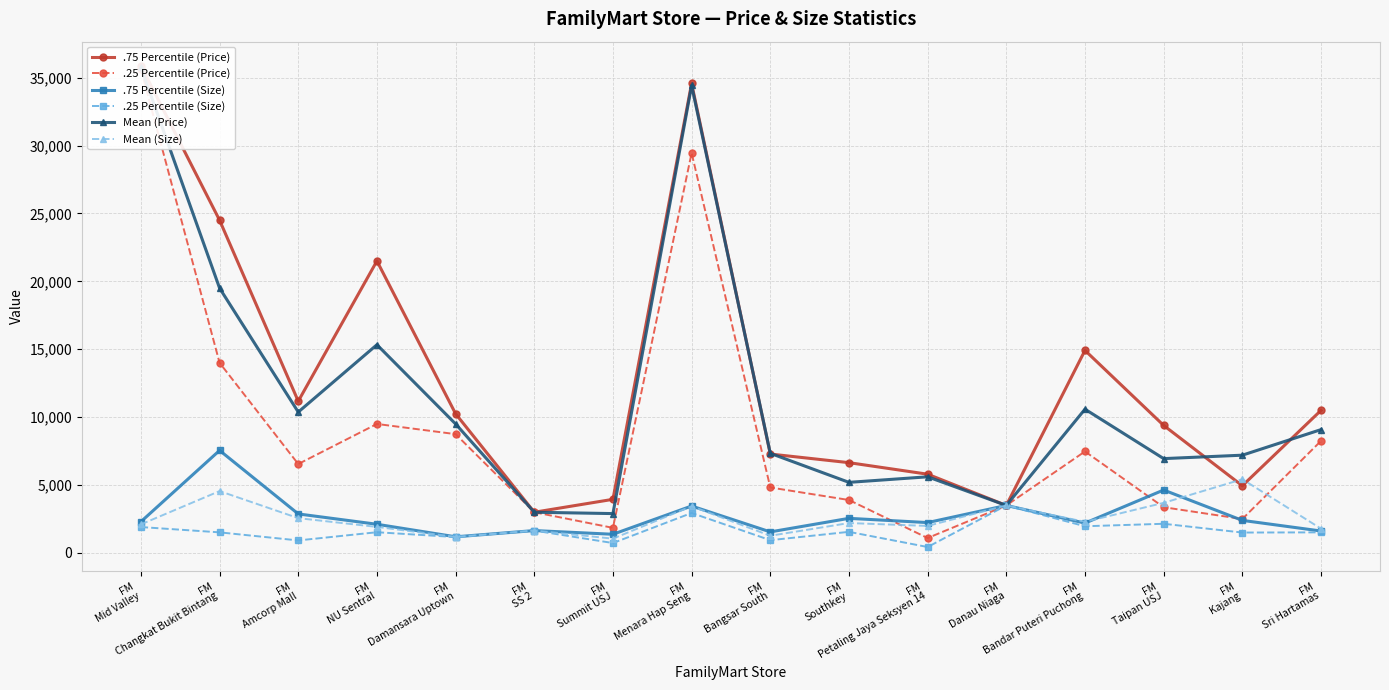

At which category is the sum across all series the highest?

FM
Mid Valley